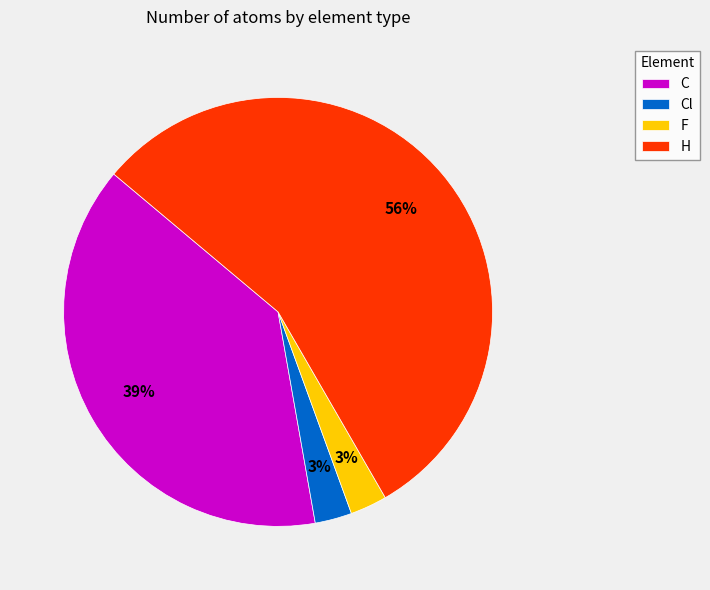

Count the number of slices in the pie.

4